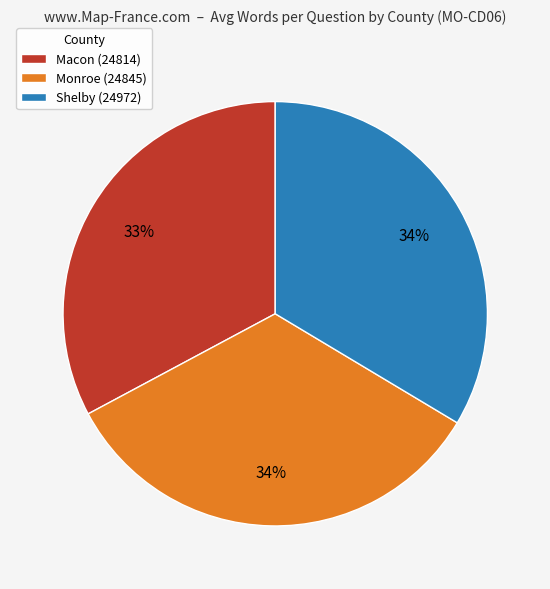

Approximately how many times larger is the value at Macon (24814) compared to Monroe (24845)?

1.0